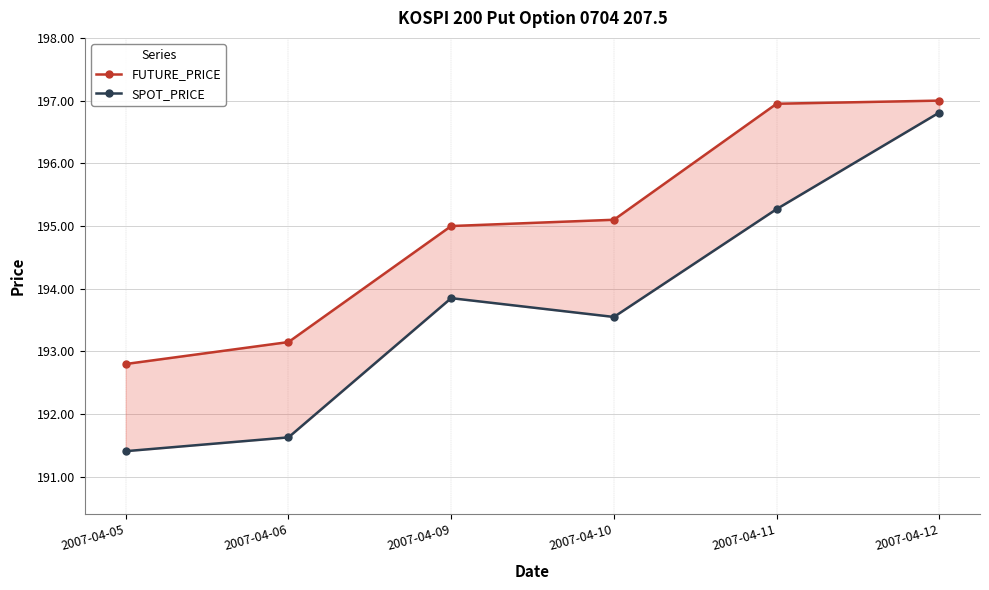

At 2007-04-10, list the series in order from largest to smallest.

FUTURE_PRICE, SPOT_PRICE